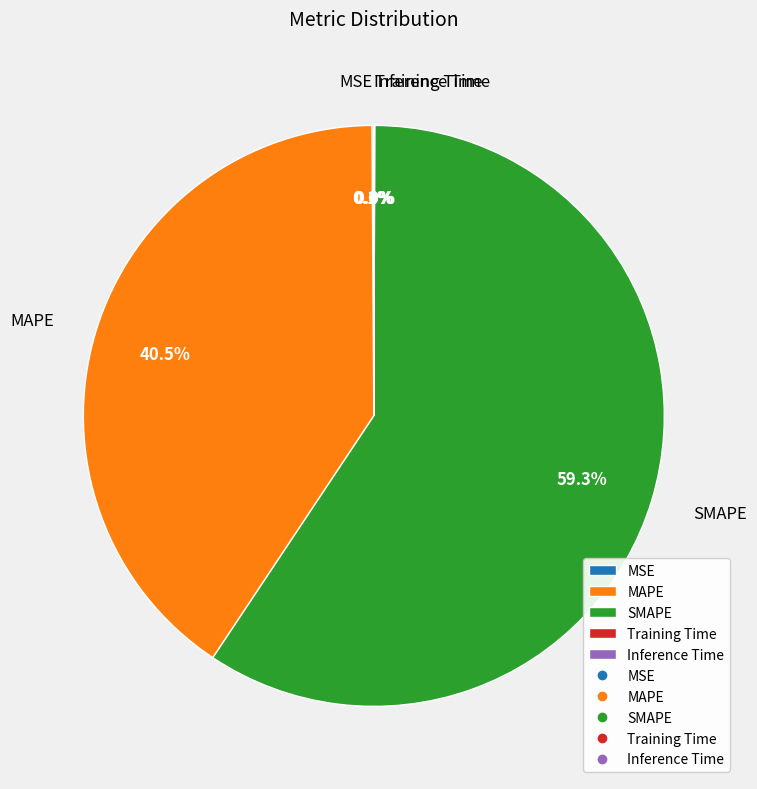

Is it true that SMAPE is 69% of the pie?

False